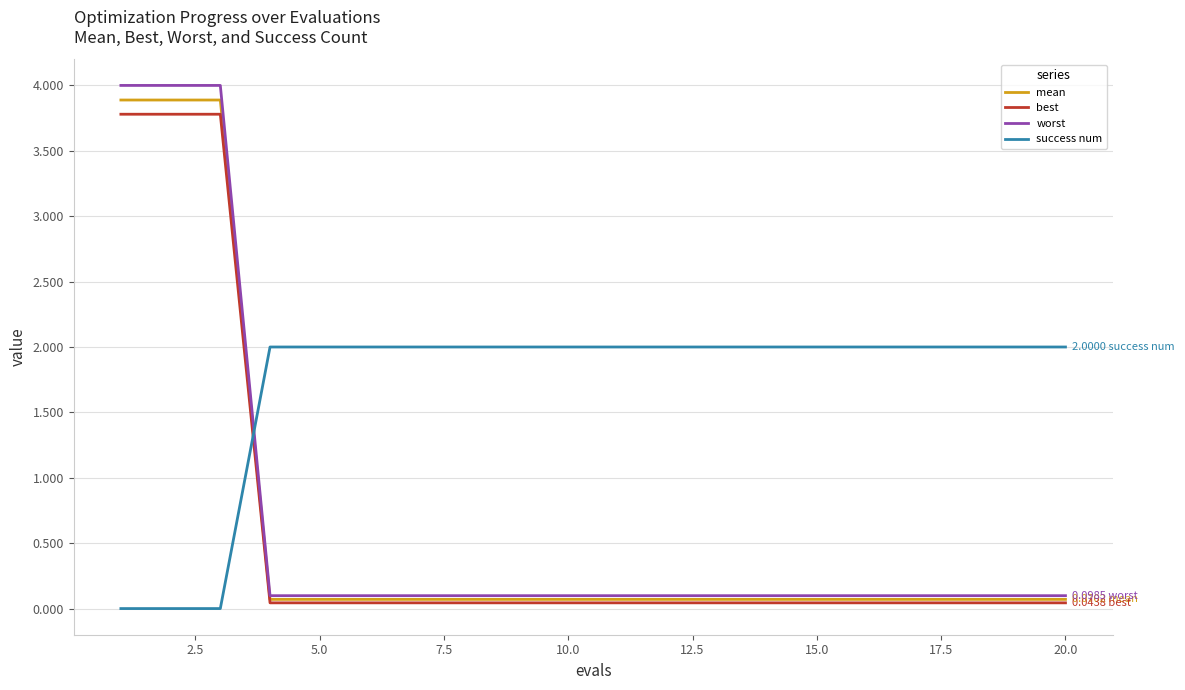

Which series has the widest spread of values?

worst